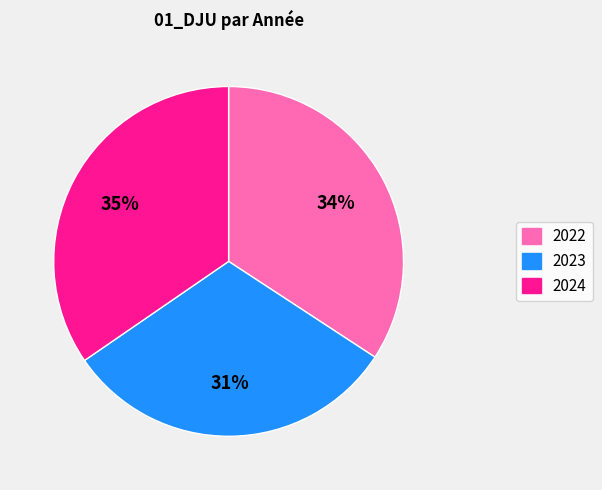

The 2024 slice represents 35% of the pie. True or false?

True